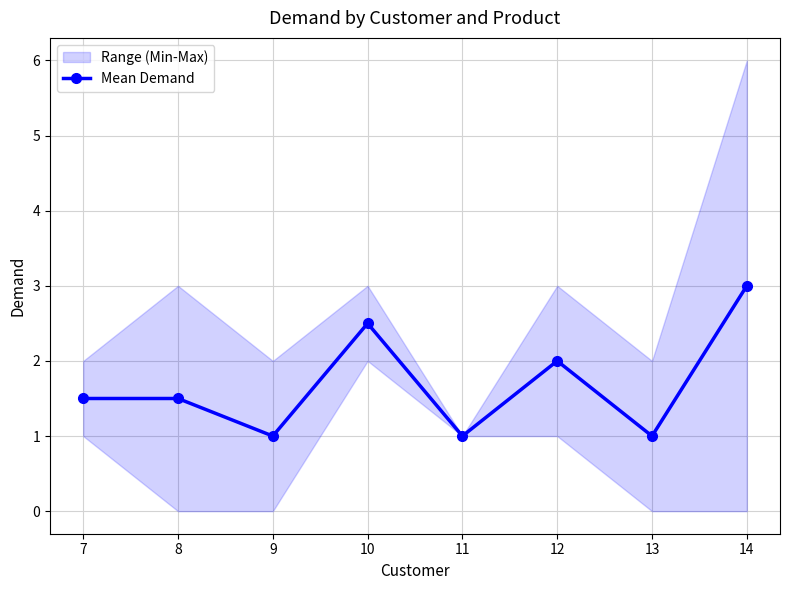

Where is the first local minimum?

9